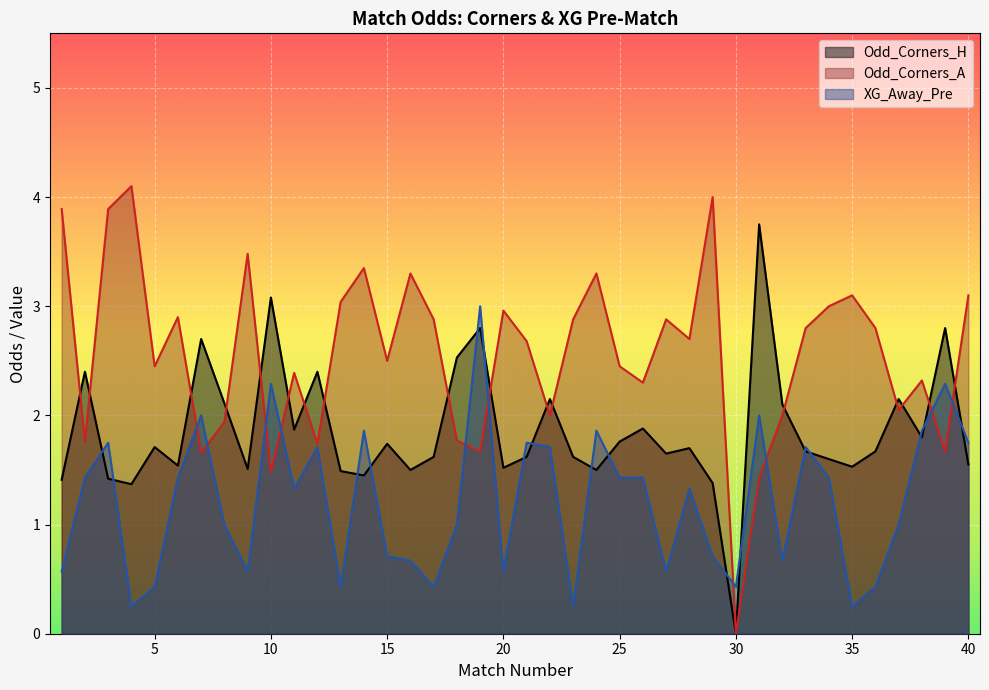

Reading left to right, list all the values displayed in this chart.

XG_Away_Pre: 1=0.6	2=1.4	3=1.8	4=0.2	5=0.4	6=1.4	7=2.0	8=1.0	9=0.6	10=2.3	11=1.3	12=1.7	13=0.4	14=1.9	15=0.7	16=0.7	17=0.4	18=1.0	19=3.0	20=0.6	21=1.8	22=1.7	23=0.2	24=1.9	25=1.4	26=1.4	27=0.6	28=1.3	29=0.7	30=0.4	31=2.0	32=0.7	33=1.7	34=1.4	35=0.2	36=0.4	37=1.0	38=1.9	39=2.3	40=1.8
Odd_Corners_H: 1=1.4	2=2.4	3=1.4	4=1.4	5=1.7	6=1.5	7=2.7	8=2.1	9=1.5	10=3.1	11=1.9	12=2.4	13=1.5	14=1.4	15=1.7	16=1.5	17=1.6	18=2.5	19=2.8	20=1.5	21=1.6	22=2.1	23=1.6	24=1.5	25=1.8	26=1.9	27=1.6	28=1.7	29=1.4	30=0.0	31=3.8	32=2.1	33=1.7	34=1.6	35=1.5	36=1.7	37=2.1	38=1.8	39=2.8	40=1.6
Odd_Corners_A: 1=3.9	2=1.8	3=3.9	4=4.1	5=2.5	6=2.9	7=1.7	8=1.9	9=3.5	10=1.5	11=2.4	12=1.7	13=3.0	14=3.4	15=2.5	16=3.3	17=2.9	18=1.8	19=1.7	20=3.0	21=2.7	22=2.0	23=2.9	24=3.3	25=2.5	26=2.3	27=2.9	28=2.7	29=4.0	30=0.0	31=1.4	32=2.0	33=2.8	34=3.0	35=3.1	36=2.8	37=2.0	38=2.3	39=1.7	40=3.1